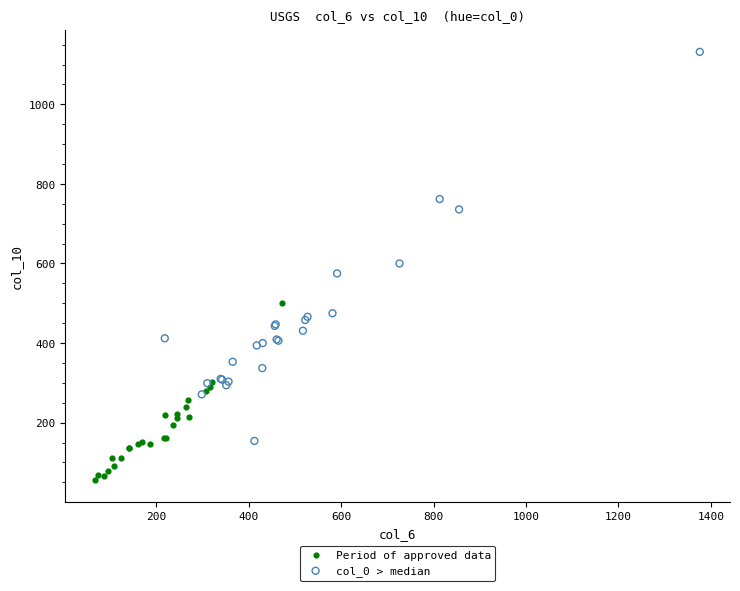

Which series reaches the minimum Y coordinate?

Period of approved data